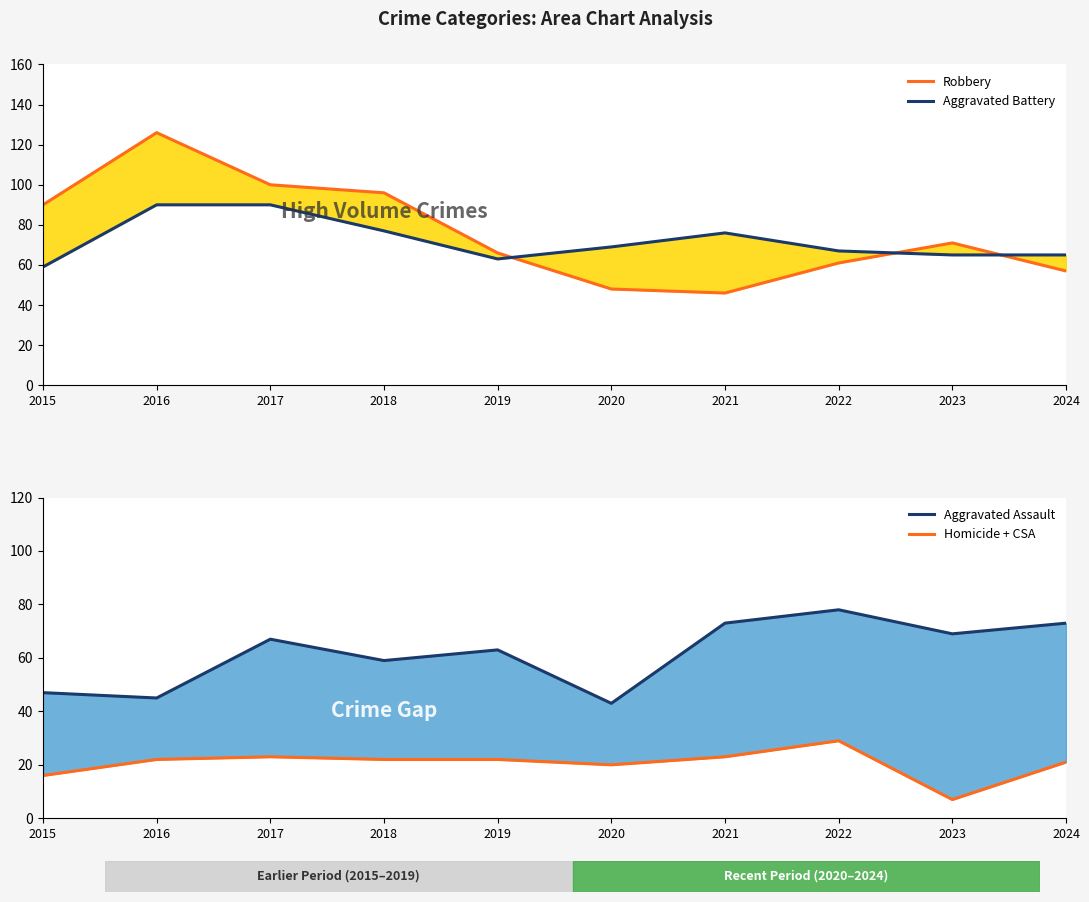

At which category is the sum across all series the highest?

2016